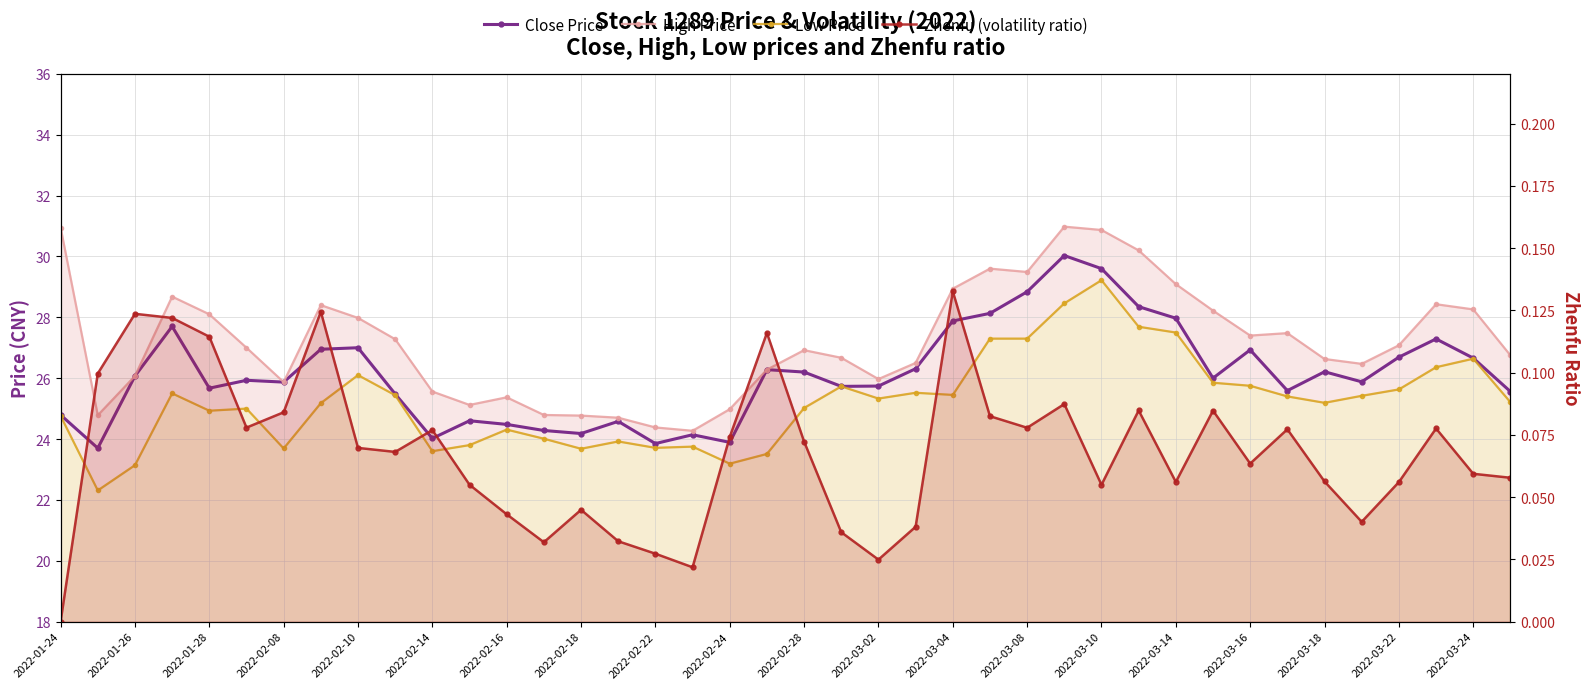

What is the difference between the maximum and minimum values in the Close Price series?

6.3